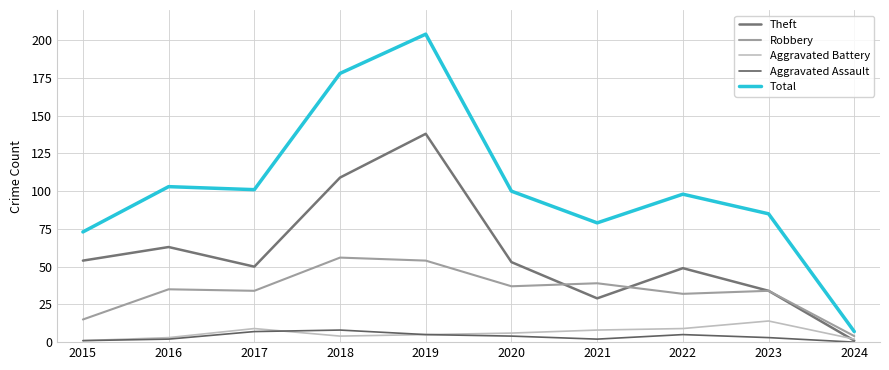

How many lines are shown in the chart?

5